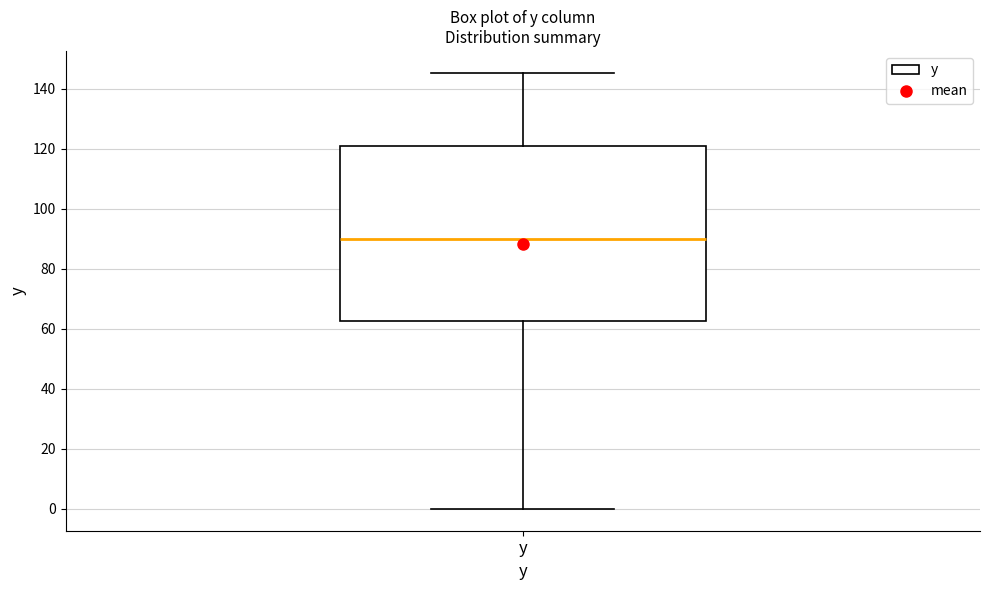

Where does the median line of the box for y sit on the y-axis? The values are not printed on the chart, so give them approximately, as read against the axis.

90